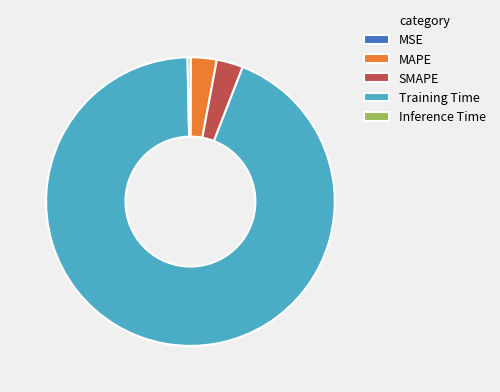

The SMAPE slice represents 3% of the pie. True or false?

True